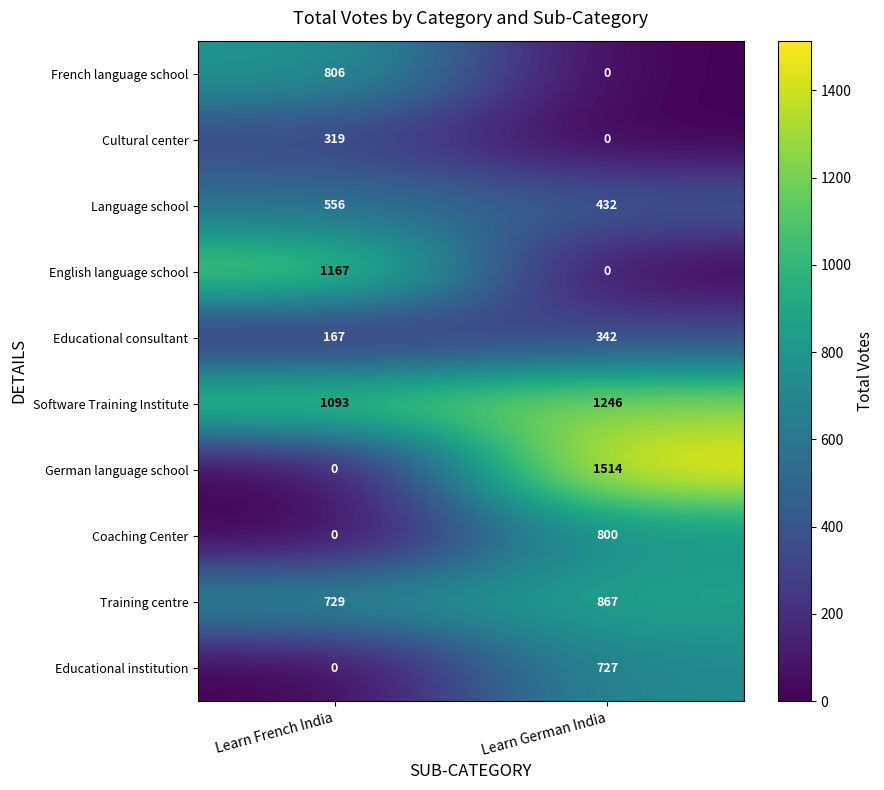

Reading left to right, extract all data points from this chart.

French language school: Learn French India=806	Learn German India=0
Cultural center: Learn French India=319	Learn German India=0
Language school: Learn French India=556	Learn German India=432
English language school: Learn French India=1167	Learn German India=0
Educational consultant: Learn French India=167	Learn German India=342
Software Training Institute: Learn French India=1093	Learn German India=1246
German language school: Learn French India=0	Learn German India=1514
Coaching Center: Learn French India=0	Learn German India=800
Training centre: Learn French India=729	Learn German India=867
Educational institution: Learn French India=0	Learn German India=727